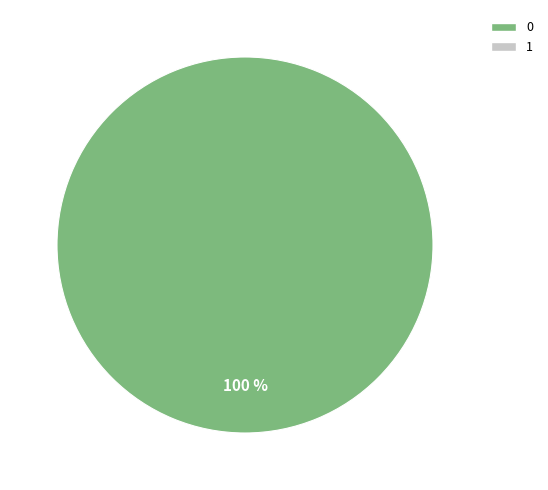

Is there any slice that represents more than half of the pie?

Yes